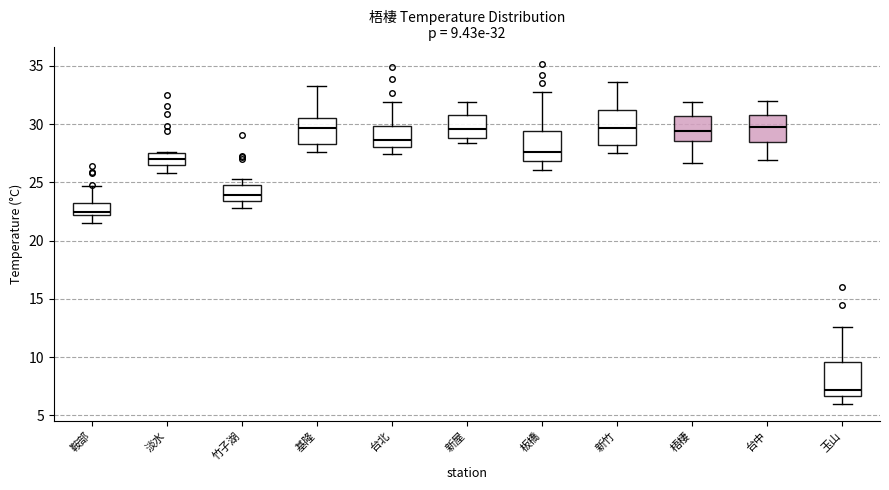

Which box's median line is the lowest?

玉山